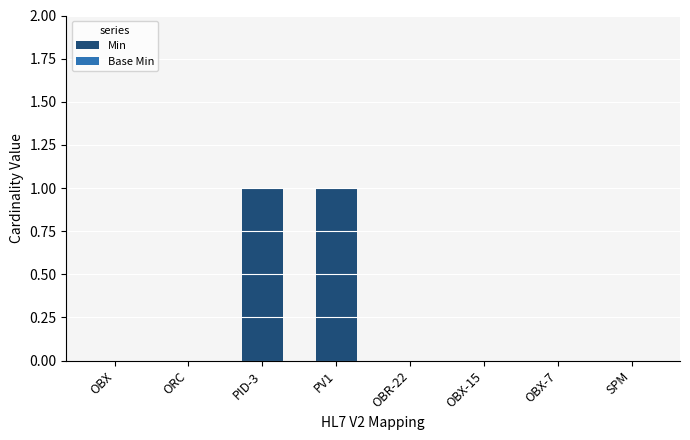

What is the greatest value displayed?

1